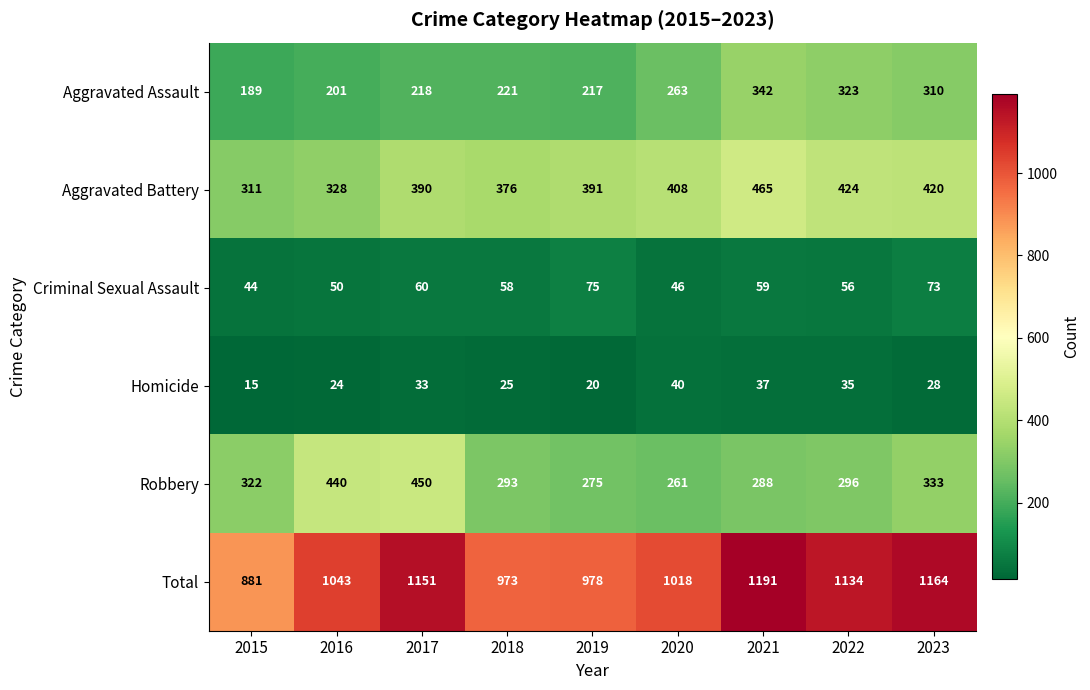

Which series has the largest range (max minus min)?

Total